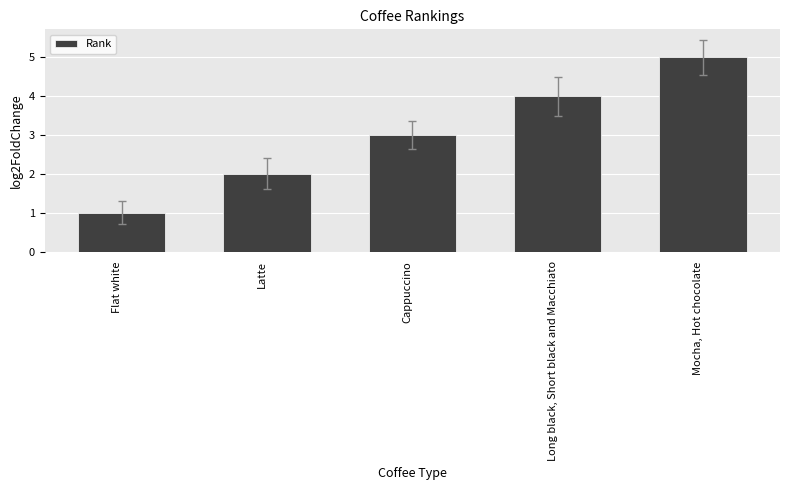

What is the change in value from Long black, Short black and Macchiato to Mocha, Hot chocolate?

+1